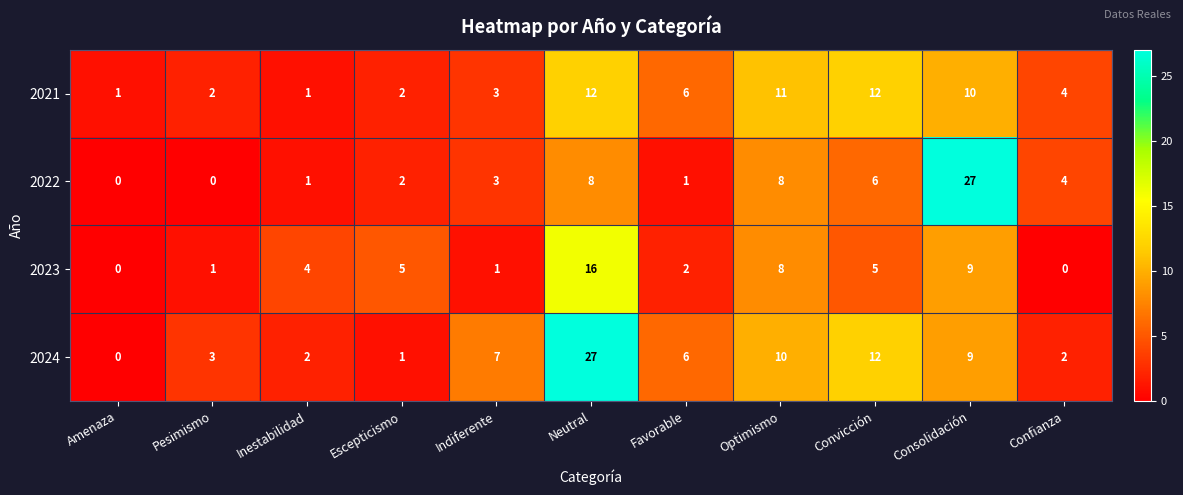

Count the number of categories in the chart.

11